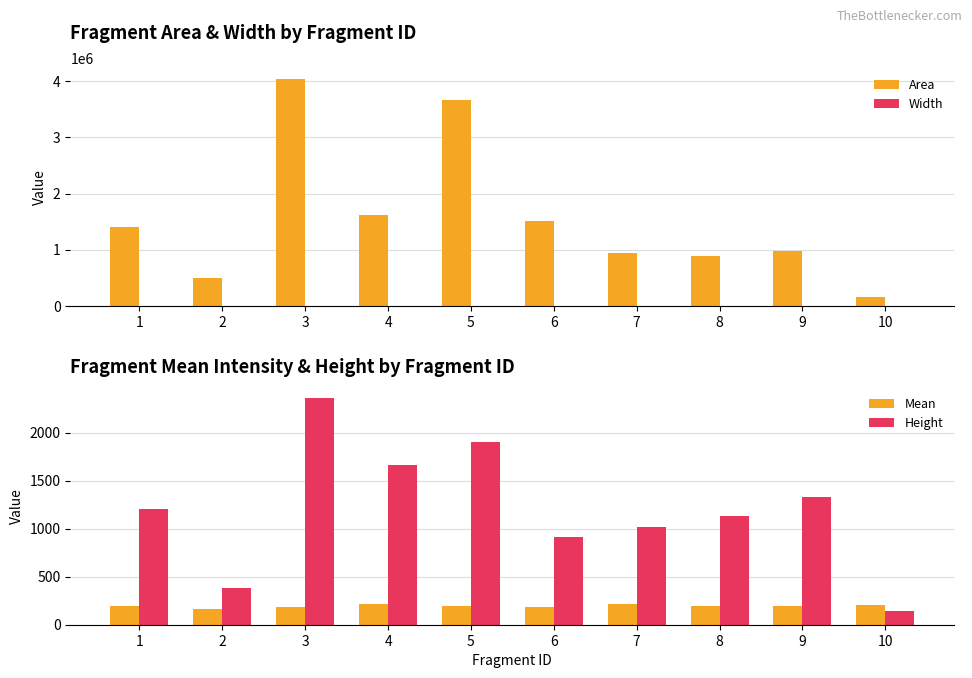

At which category is the sum across all series the highest?

3